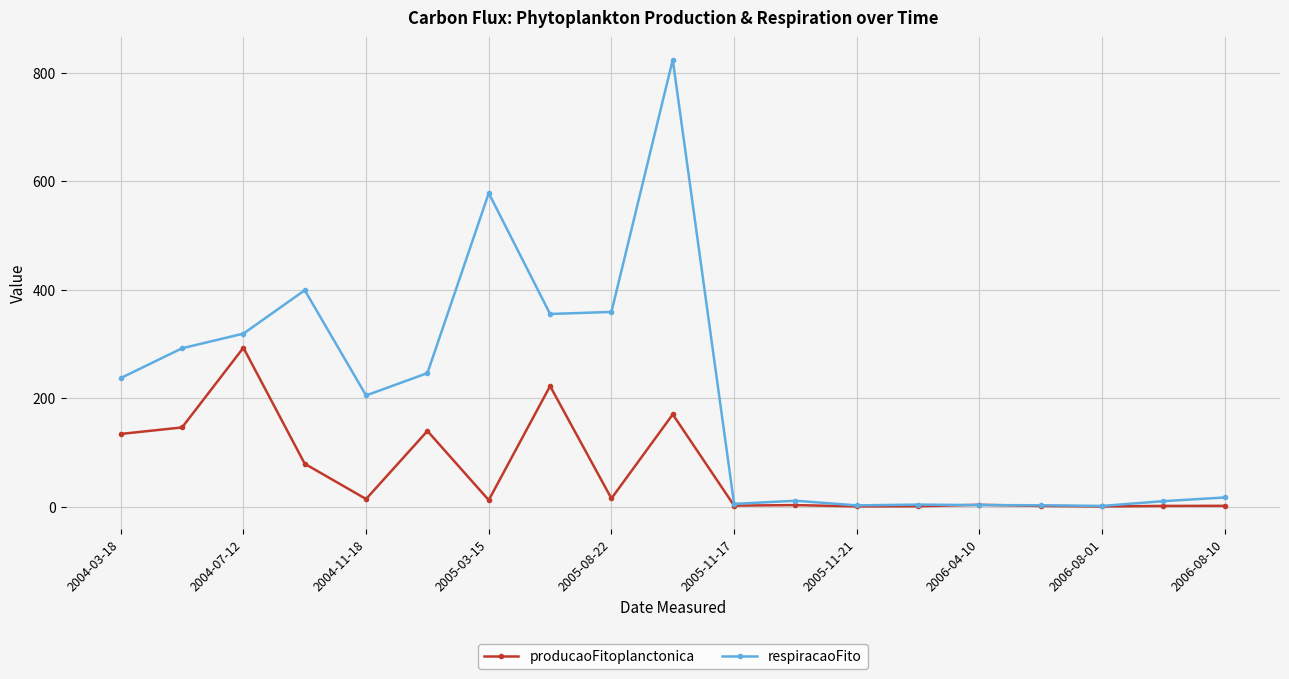

True or false: producaoFitoplanctonica has more than 2 interior local peaks.

True